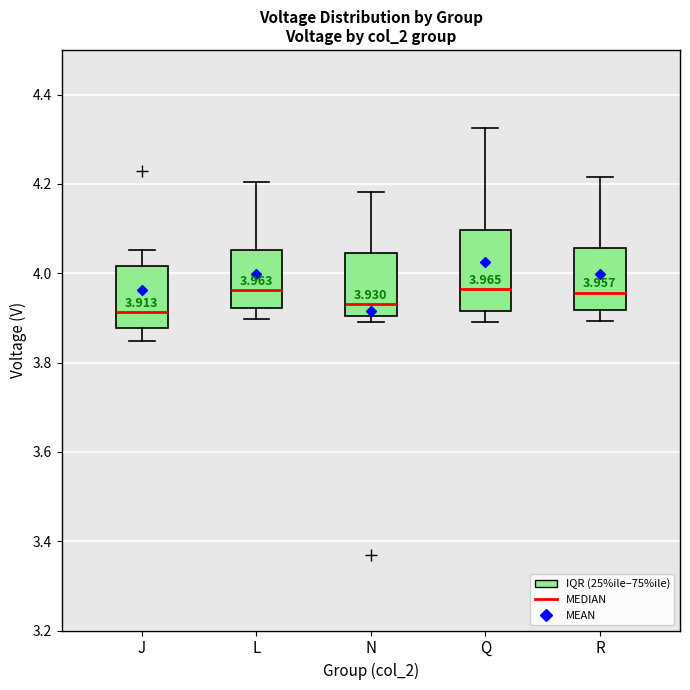

Comparing the boxes themselves (not the whiskers), which one is the tallest?

Q